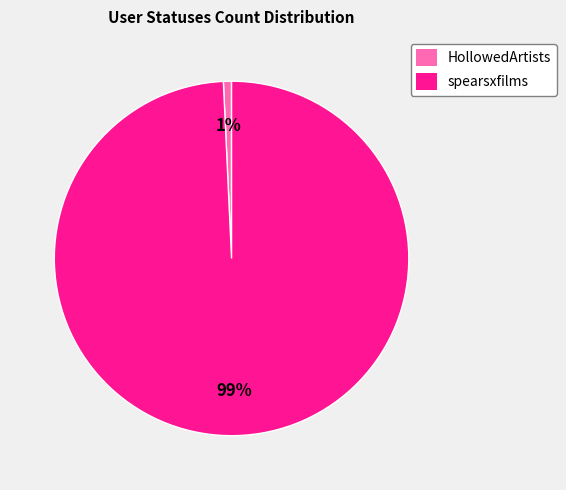

How many slices are in this pie chart?

2